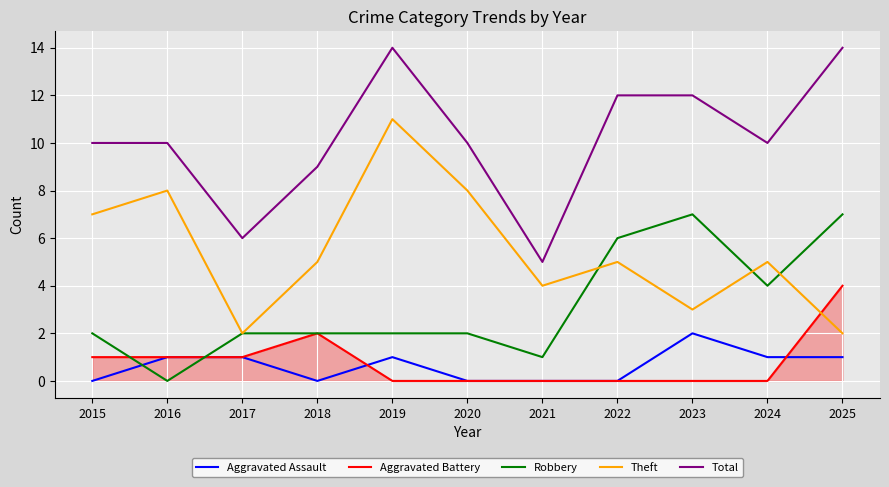

What is the spread (max minus min) of values at 2019?

14